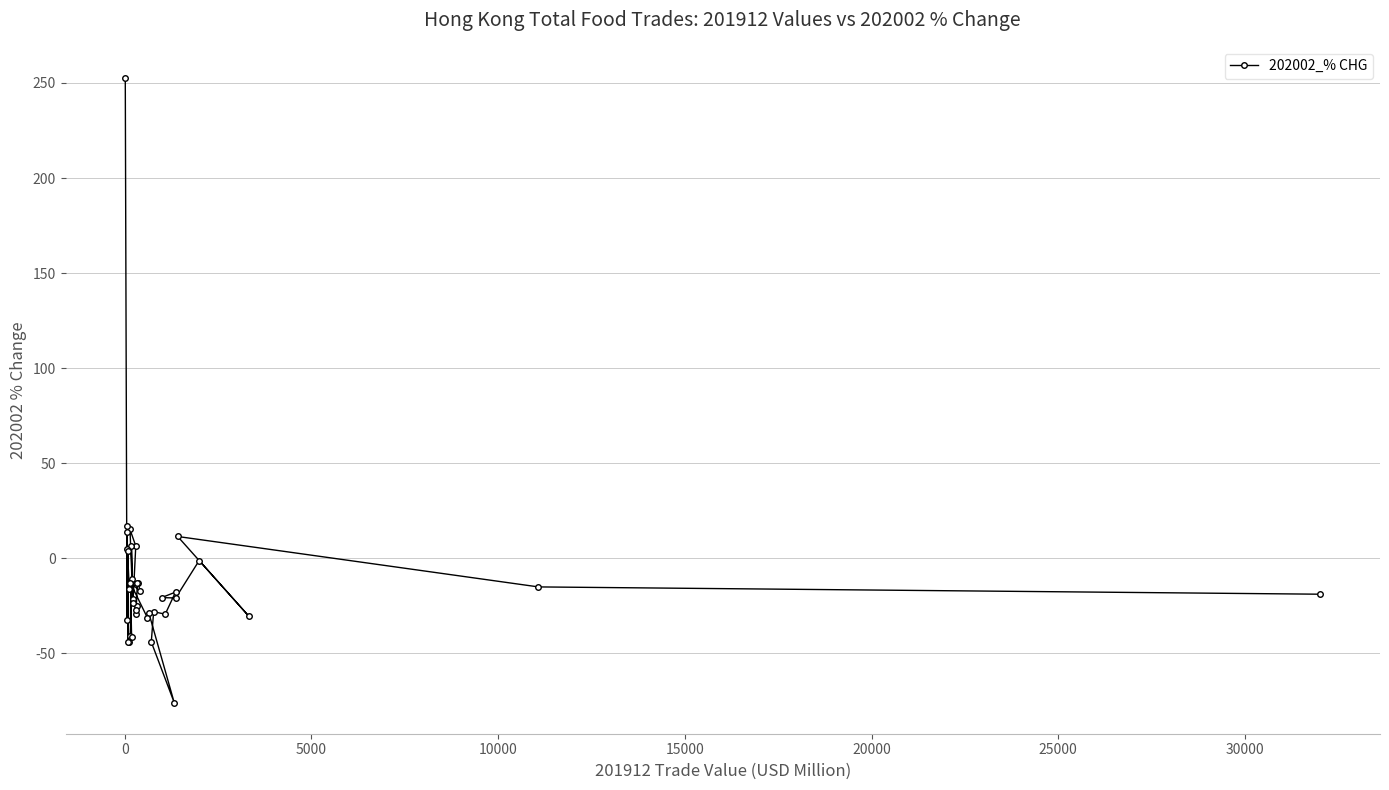

How many lines are shown in the chart?

1